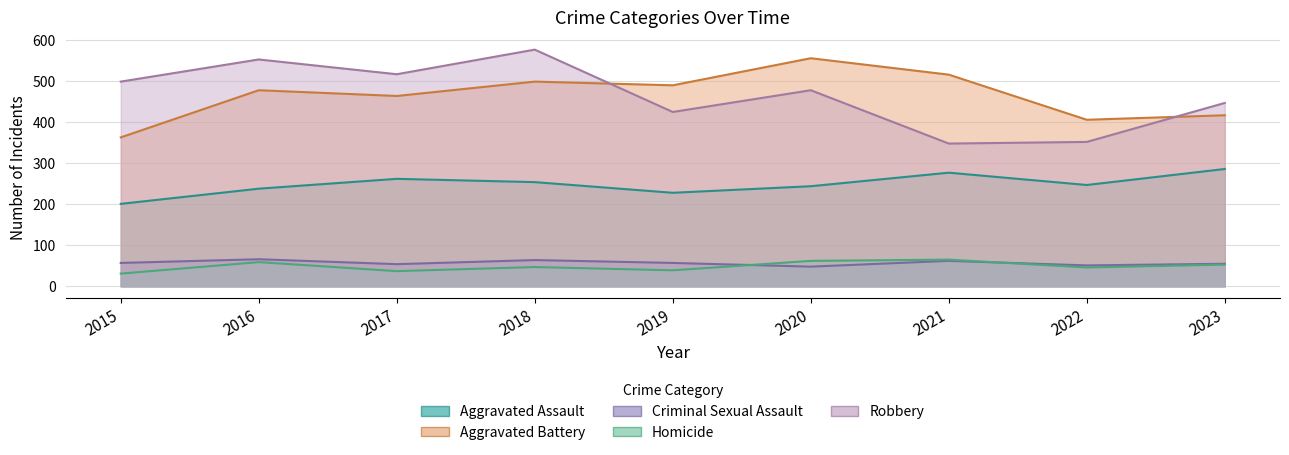

What is the difference between the Aggravated Battery values at 2021 and 2017?

52